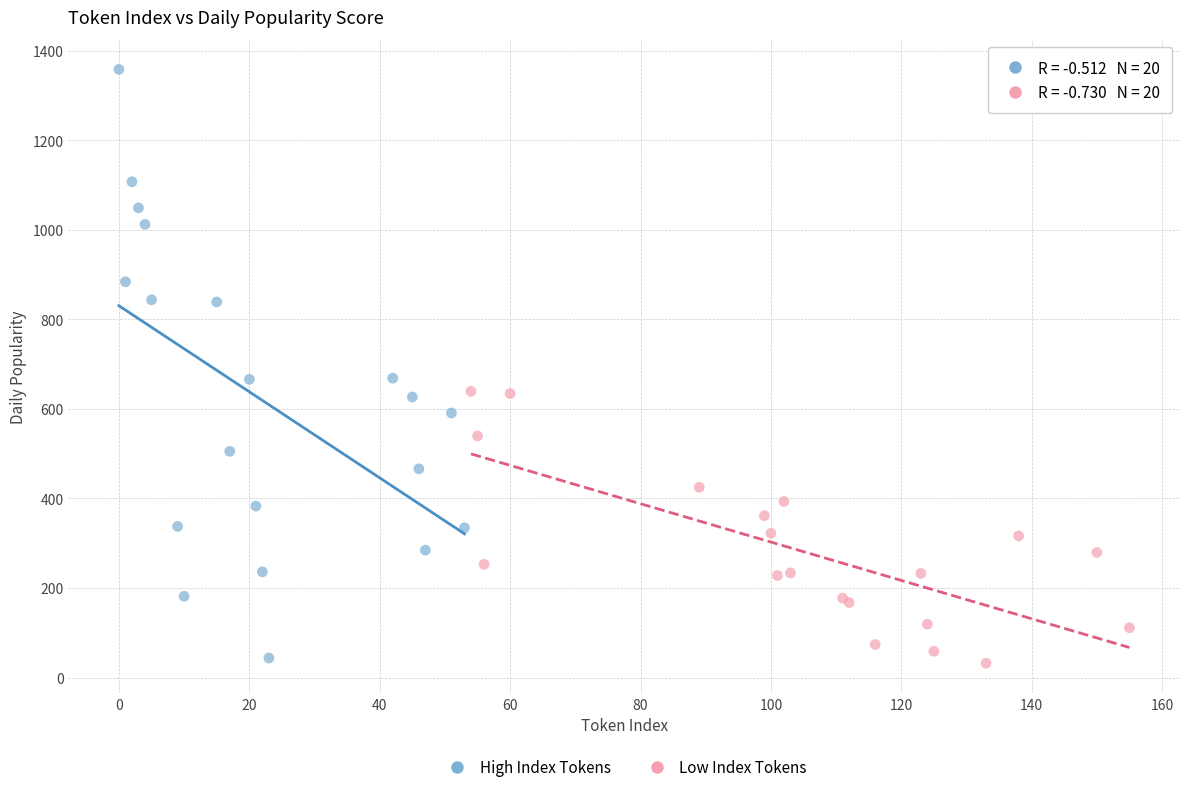

Which series has the widest spread of Y values?

High Index Tokens